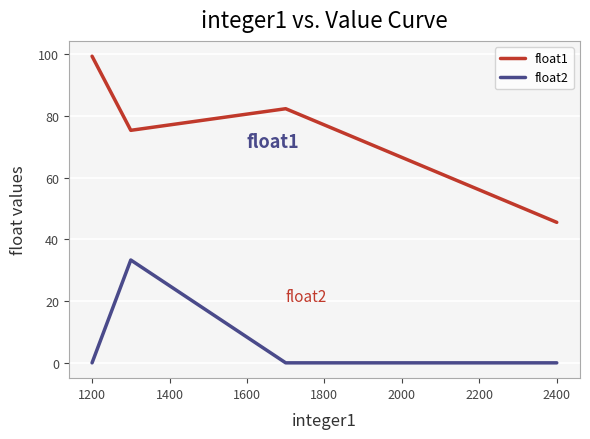

True or false: float1 has more than 1 points higher than both neighbors.

False